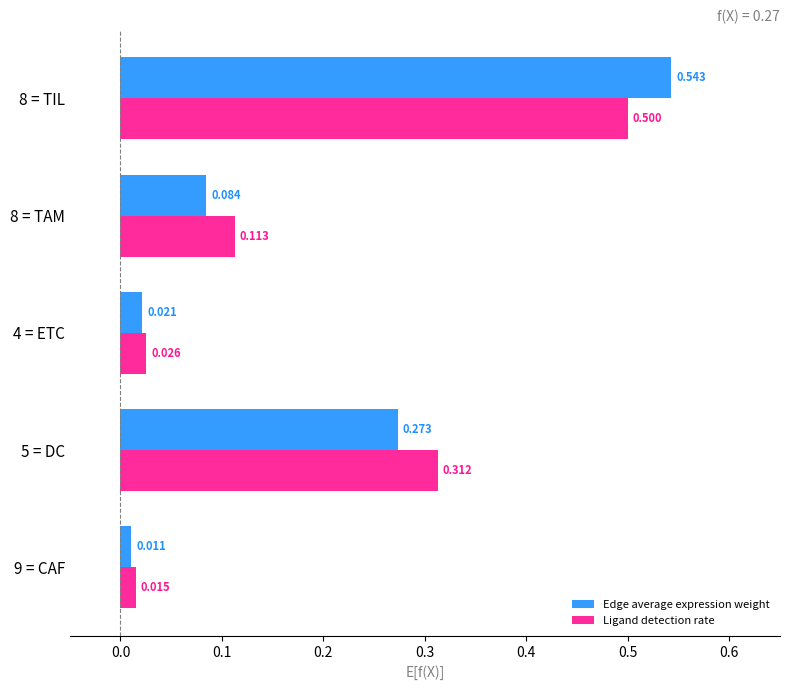

At which label is Ligand detection rate closest to 0?

9 = CAF